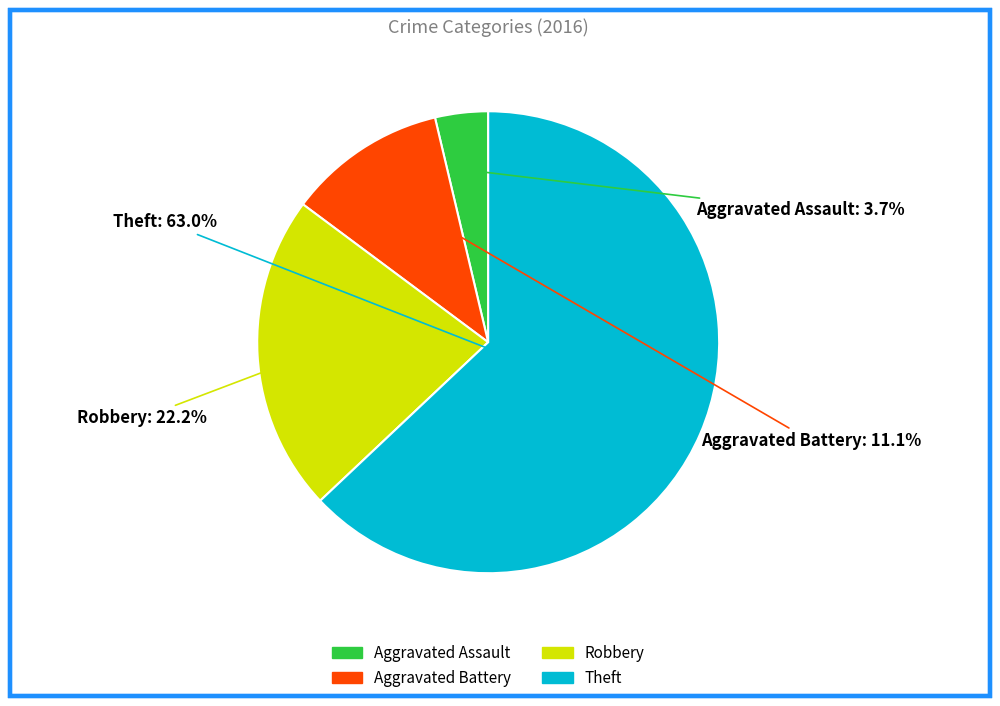

How many segments does this pie chart have?

4